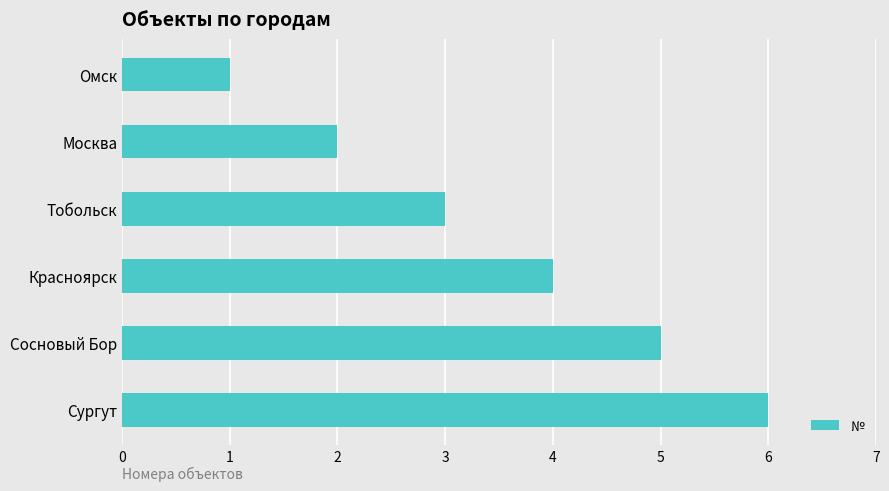

Are the bars grouped side by side (vs. stacked)?

No